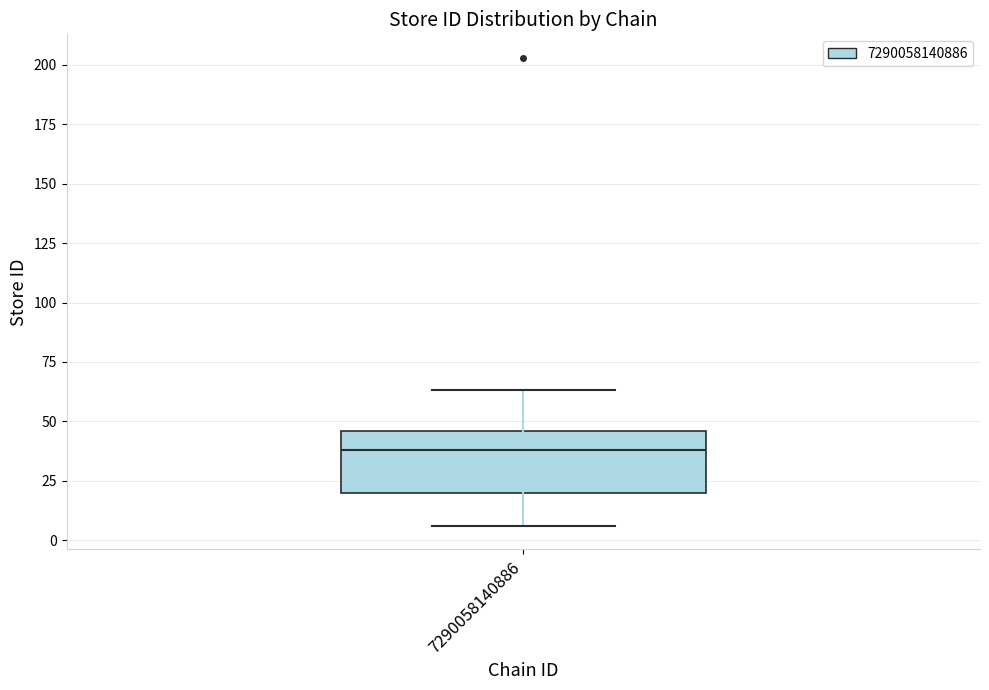

Read this box plot against the y-axis: the position of the median line, the range covered by the box, and the ends of both whiskers. The values are not printed on the chart, so give them approximately, as read against the axis.

median 40, box 20 to 45, whiskers 5 to 65